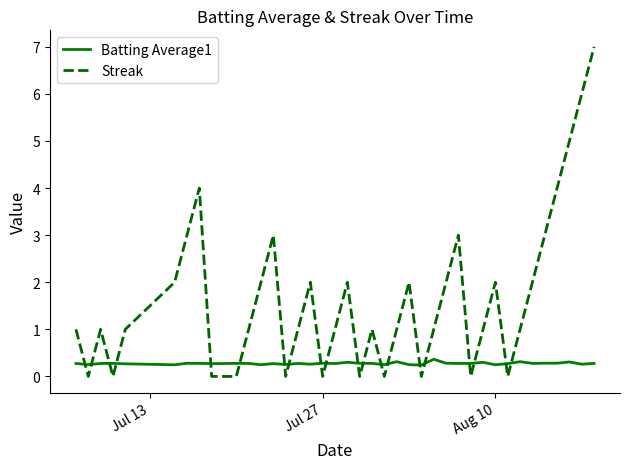

Which series has the largest range (max minus min)?

Streak